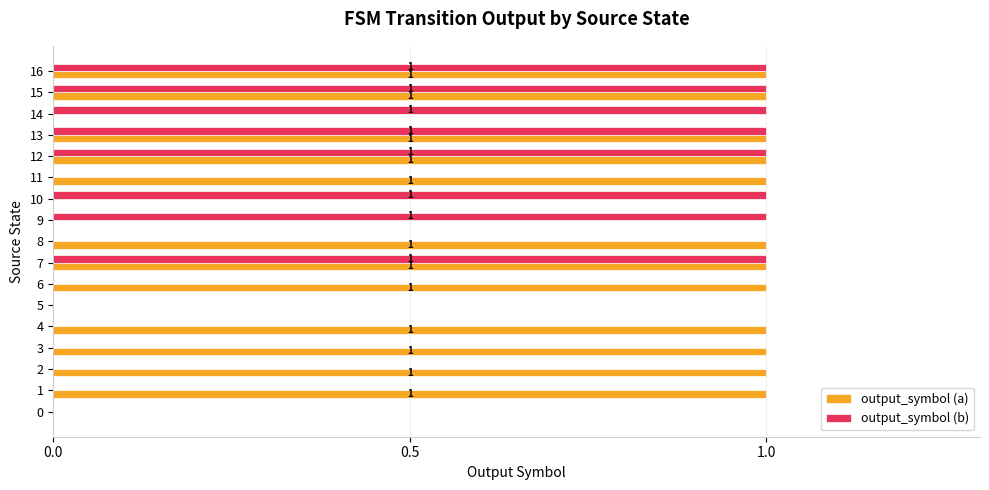

True or false: output_symbol (a) has a value of 1 at 6.

True